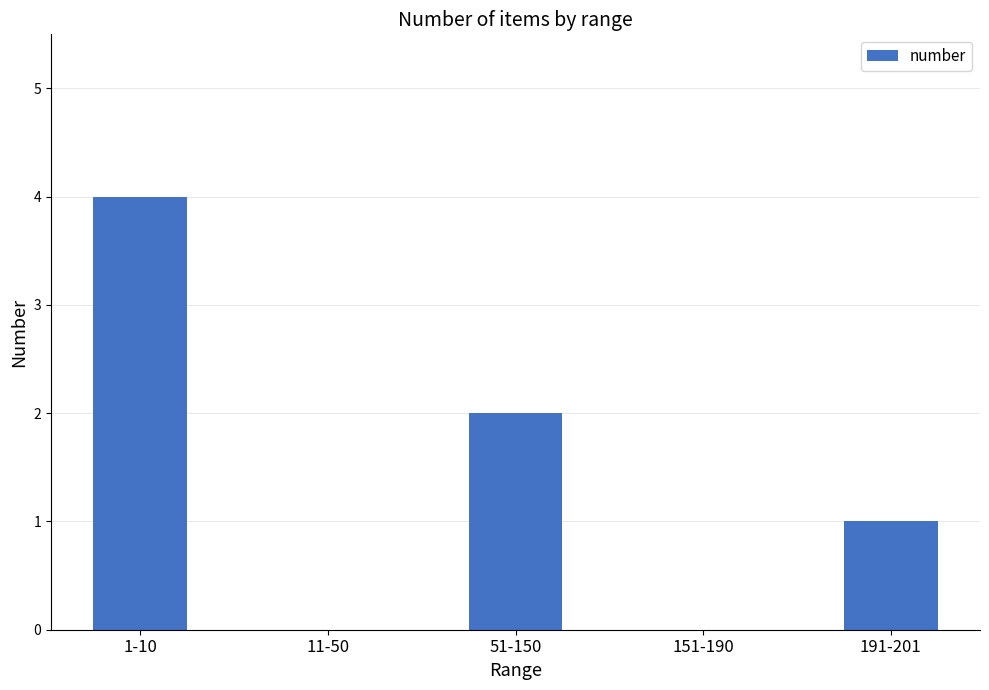

Approximately how many times larger is the value at 1-10 compared to 191-201?

4.0